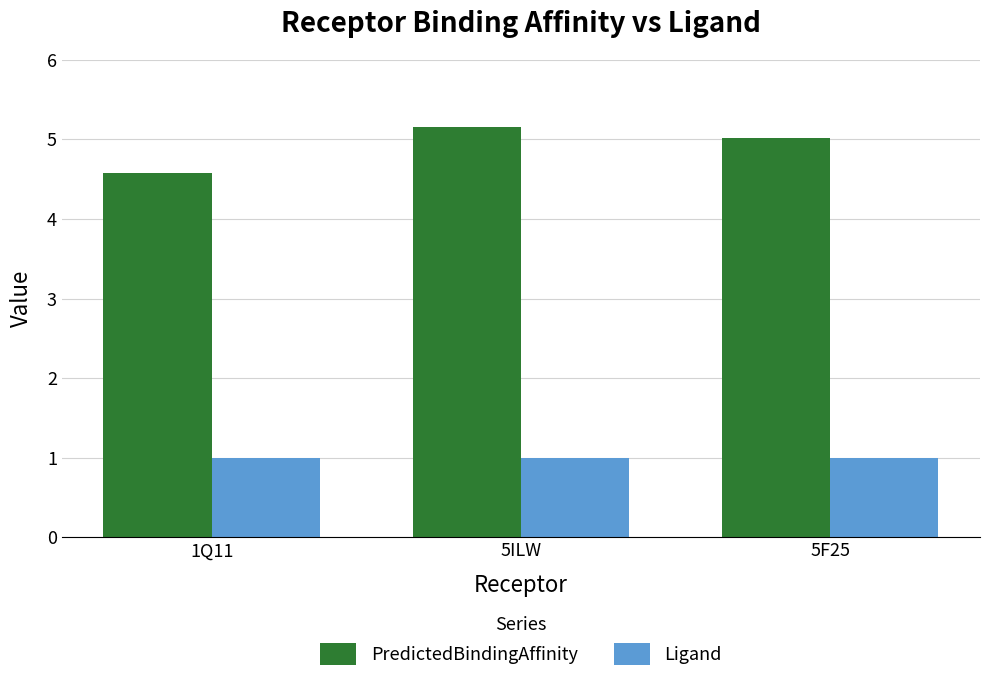

Reading left to right, list all the values displayed in this chart.

PredictedBindingAffinity: 1Q11=4.6	5ILW=5.2	5F25=5.0
Ligand: 1Q11=1.0	5ILW=1.0	5F25=1.0